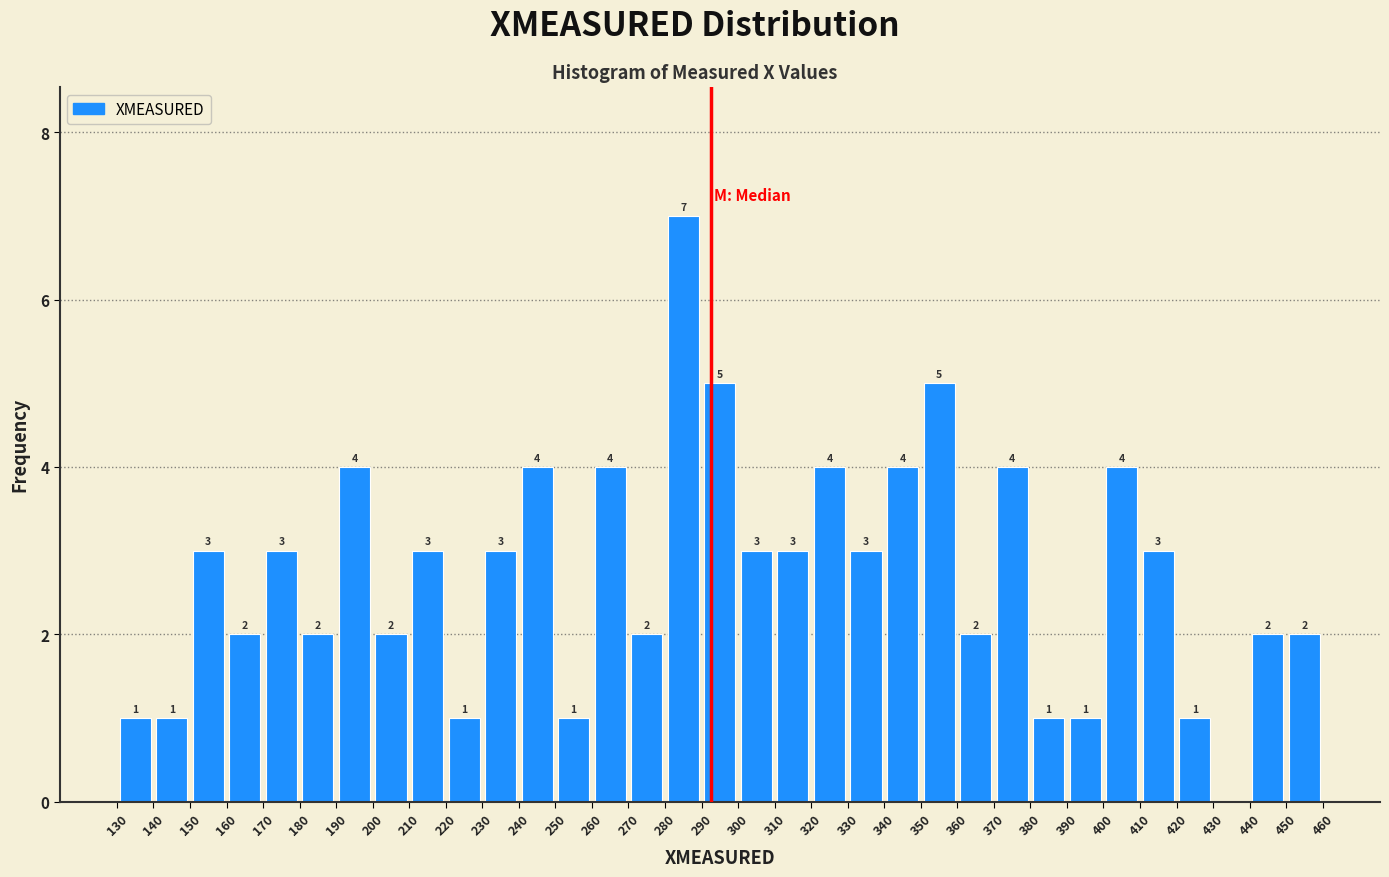

Over which range of the x-axis is the bar tallest?

280 to 290